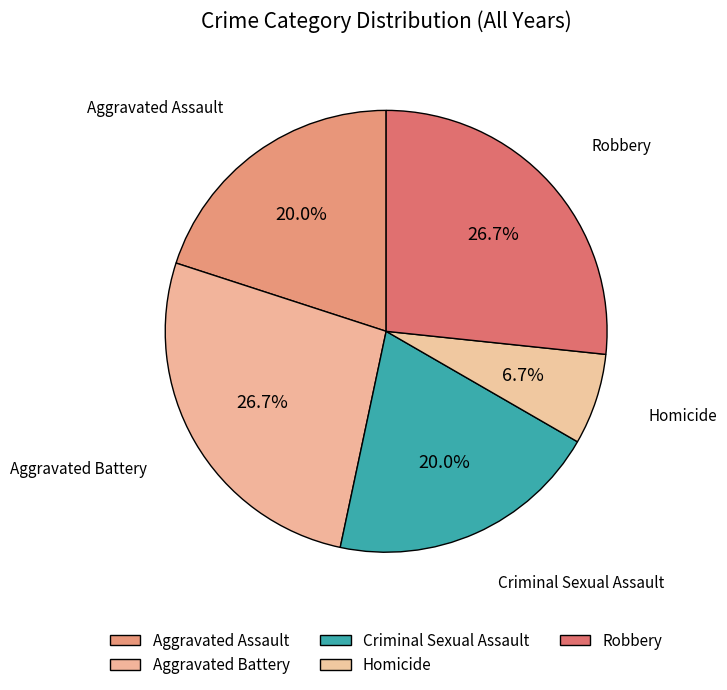

How many segments does this pie chart have?

5